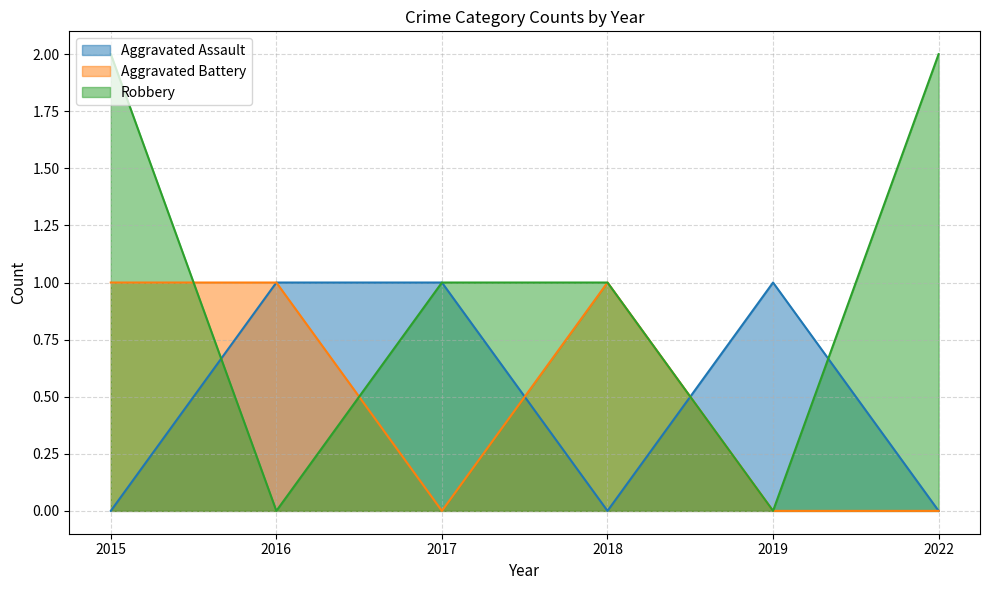

How many values in the Aggravated Battery series are below 1?

3